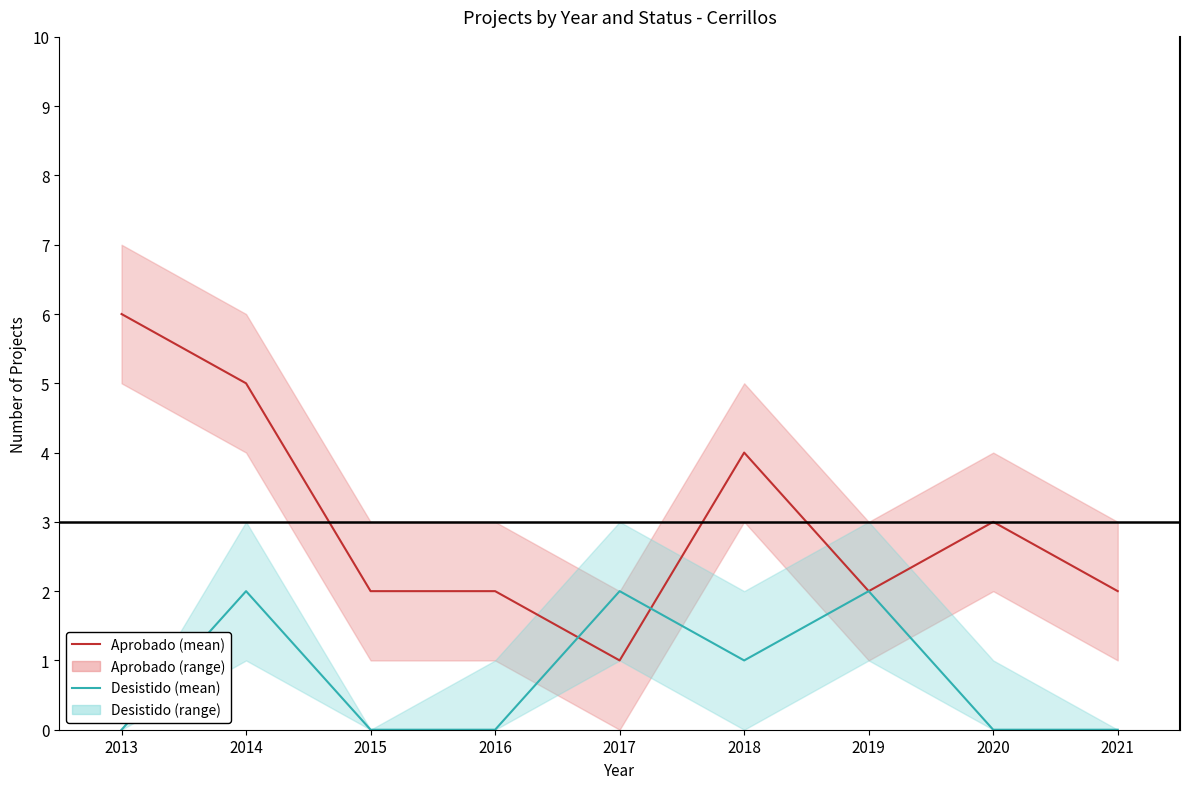

Does the chart display data point markers on the line(s)?

No